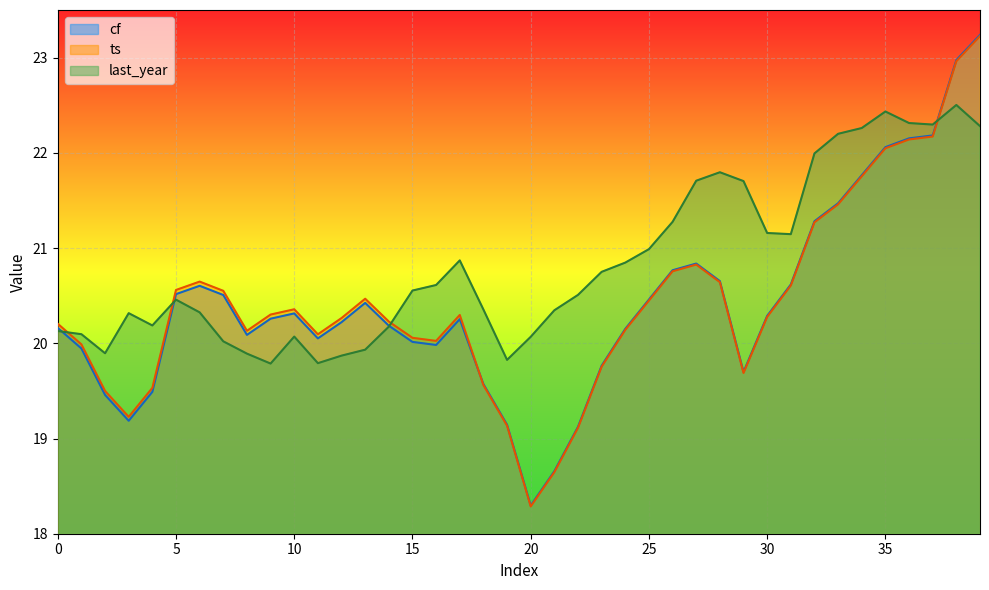

How many lines are shown in the chart?

3